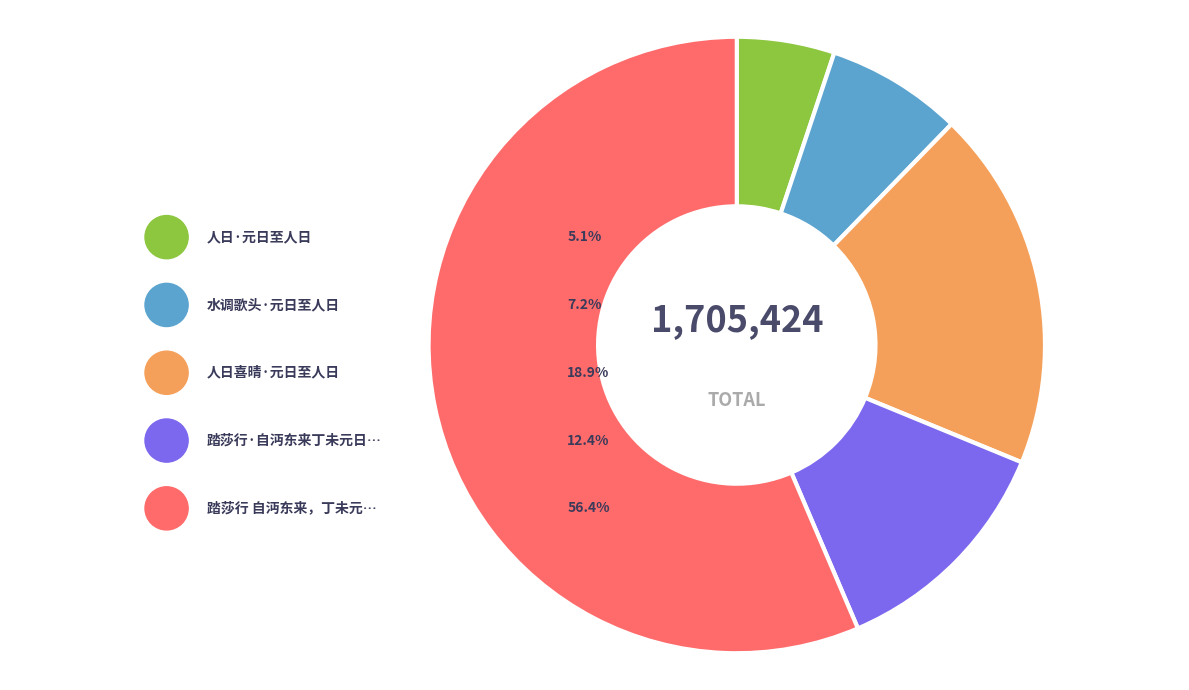

How many segments does this pie chart have?

5